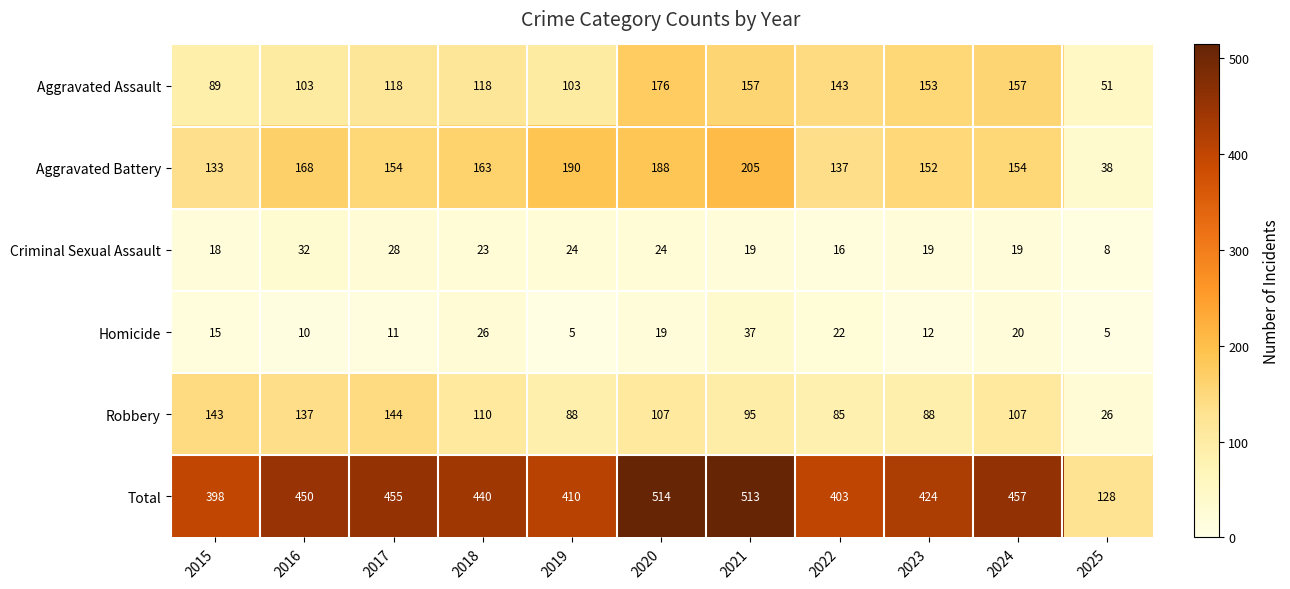

What is the minimum value shown in the chart?

5